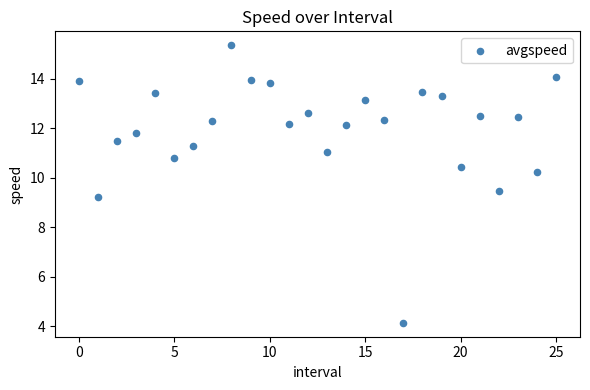

What Y value in the scatter plot is closest to 9?

9.2